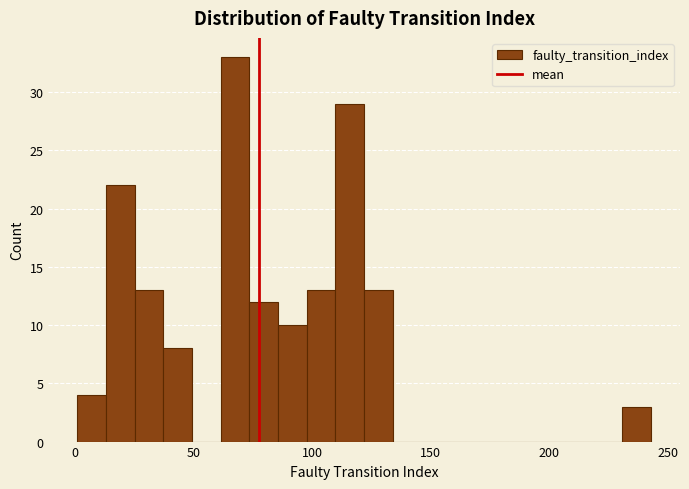

Around what value on the x-axis is the tallest bar? Give the approximate position of its centre, as read against the axis.

70